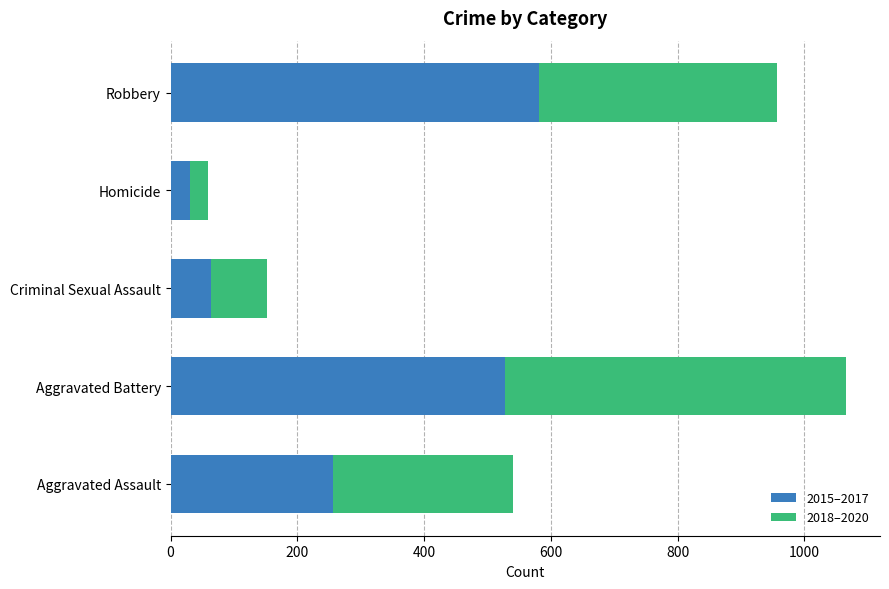

Is it true that 2015–2017 equals 581 at Robbery?

True